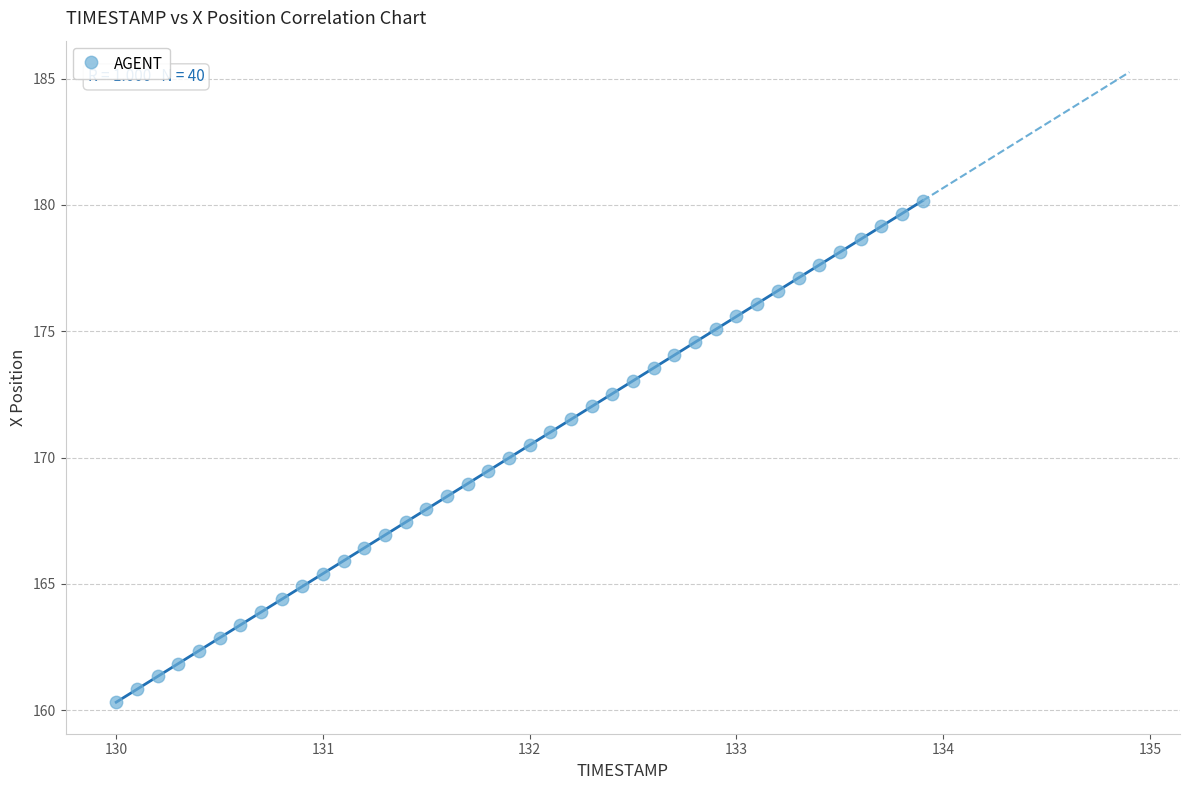

What is the range of Y values (max minus min)?

19.9